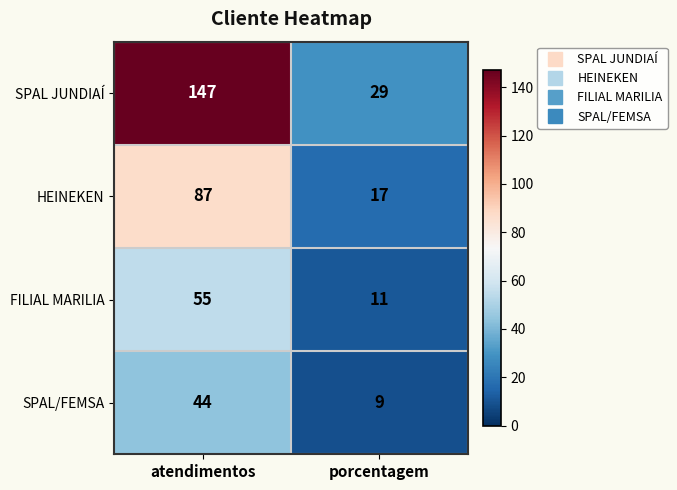

At which category is the sum across all series the highest?

atendimentos